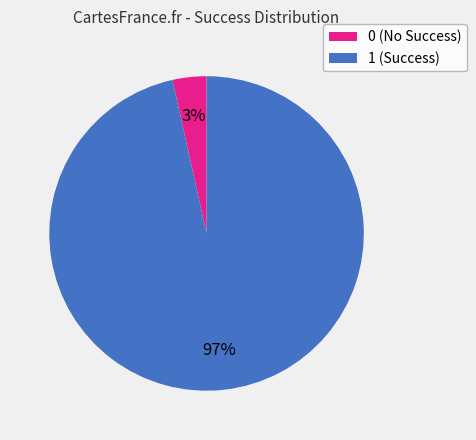

Rank the categories by value from highest to lowest.

1, 0